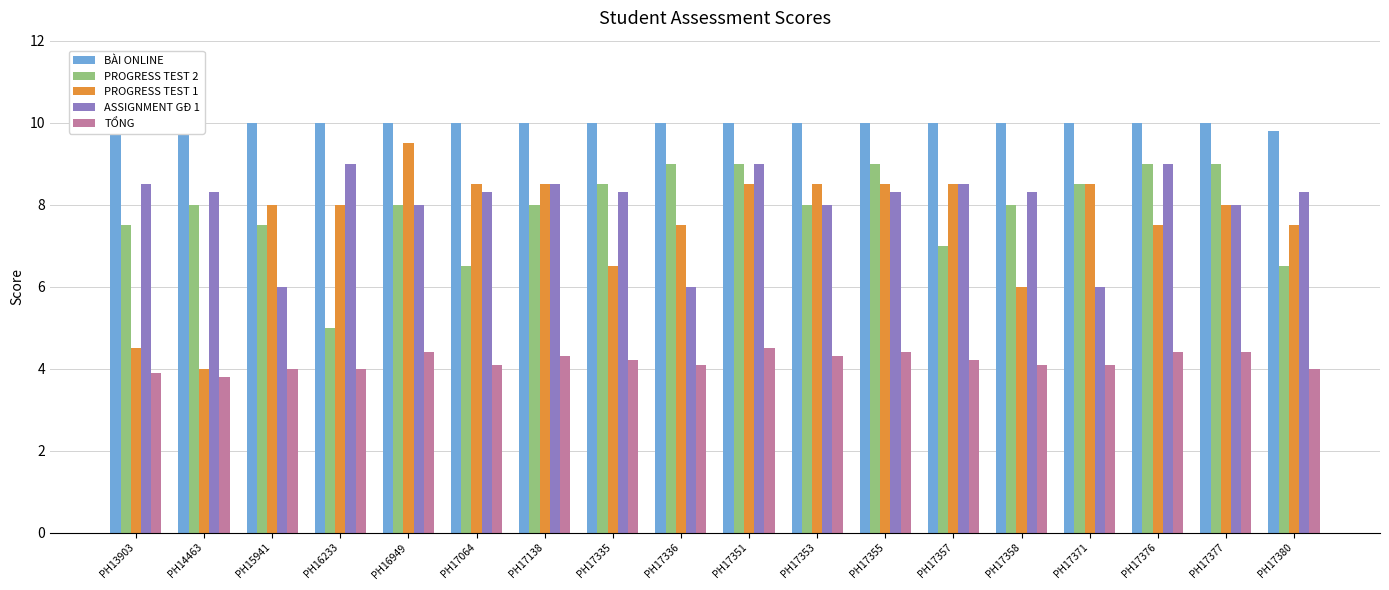

Does the chart contain stacked bars?

No